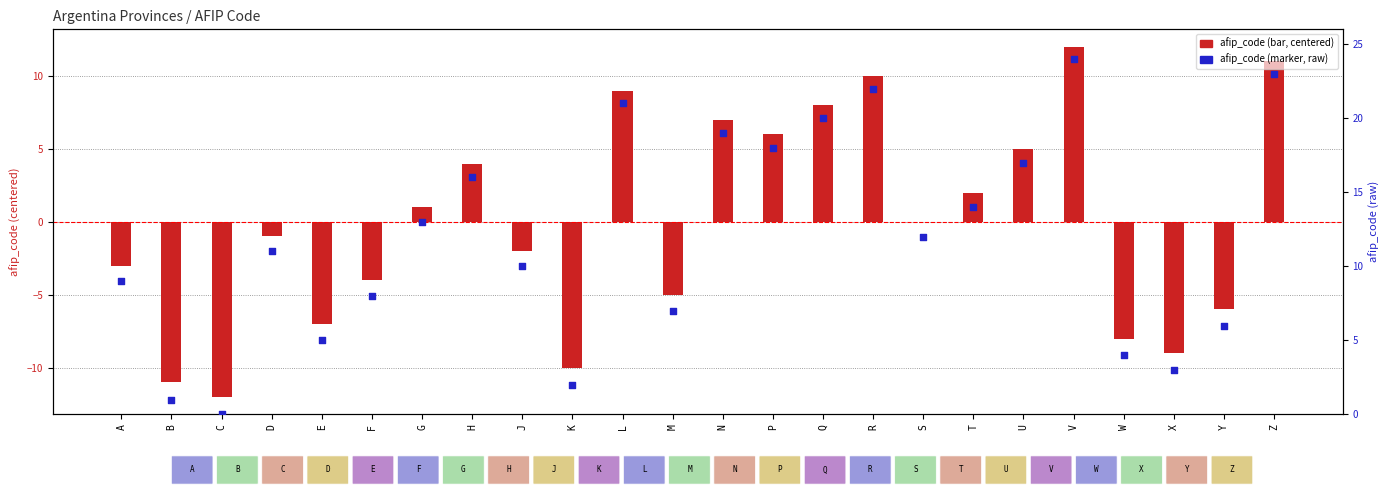

At how many categories does at least one series exceed 22?

2